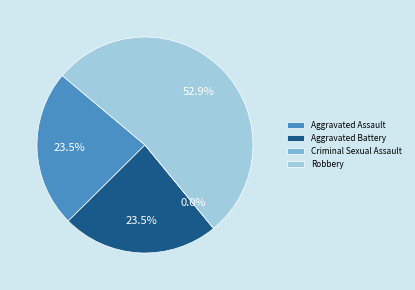

How many segments does this pie chart have?

4